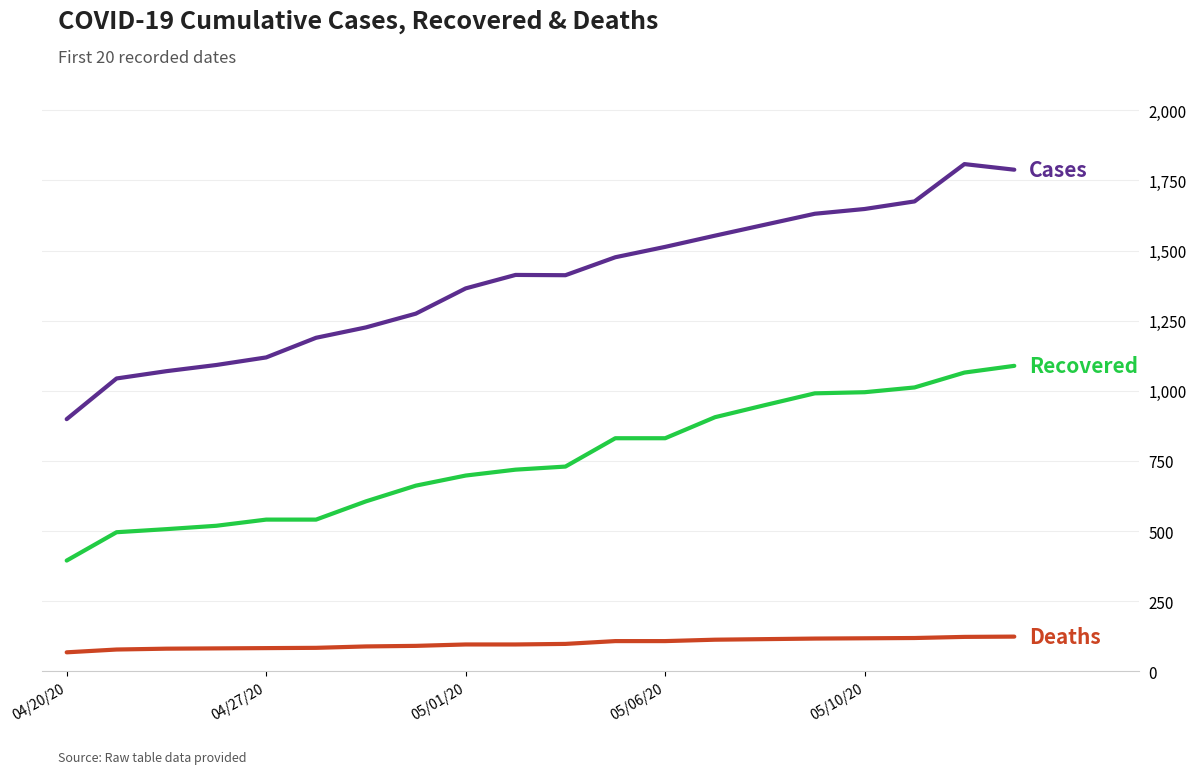

What is the smallest value displayed?

68